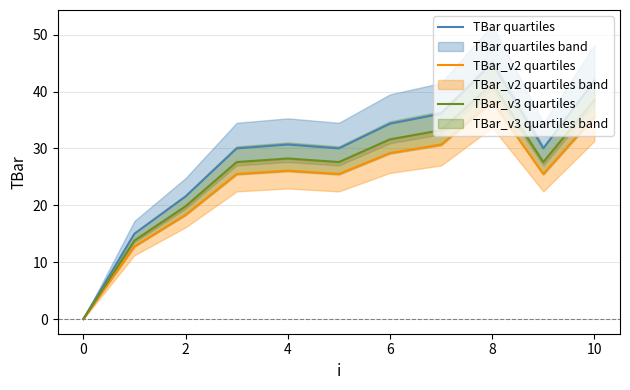

What is the sum of all TBar_v2 quartiles values?

267.4